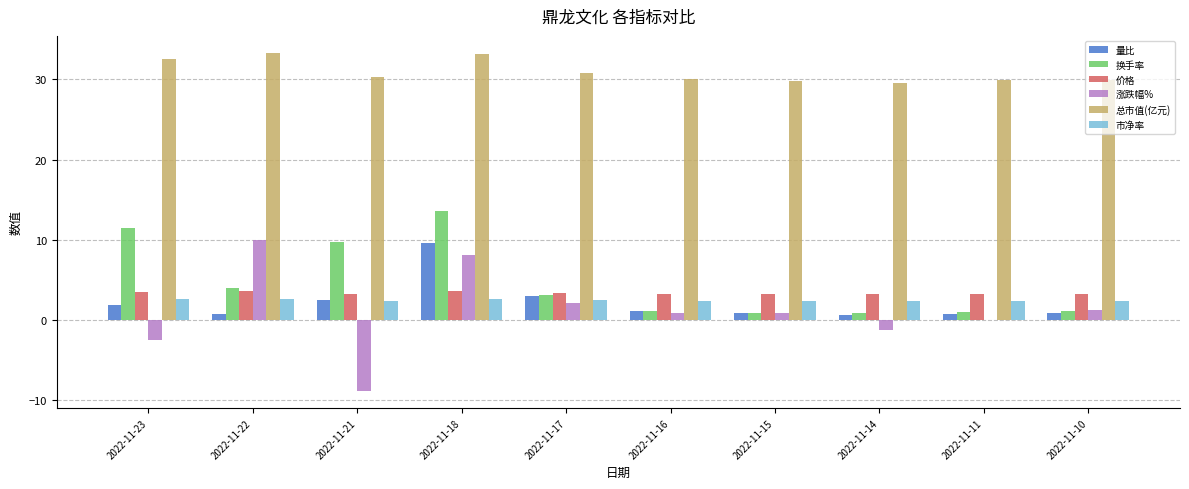

What is the sum of all 市净率 values?

24.6